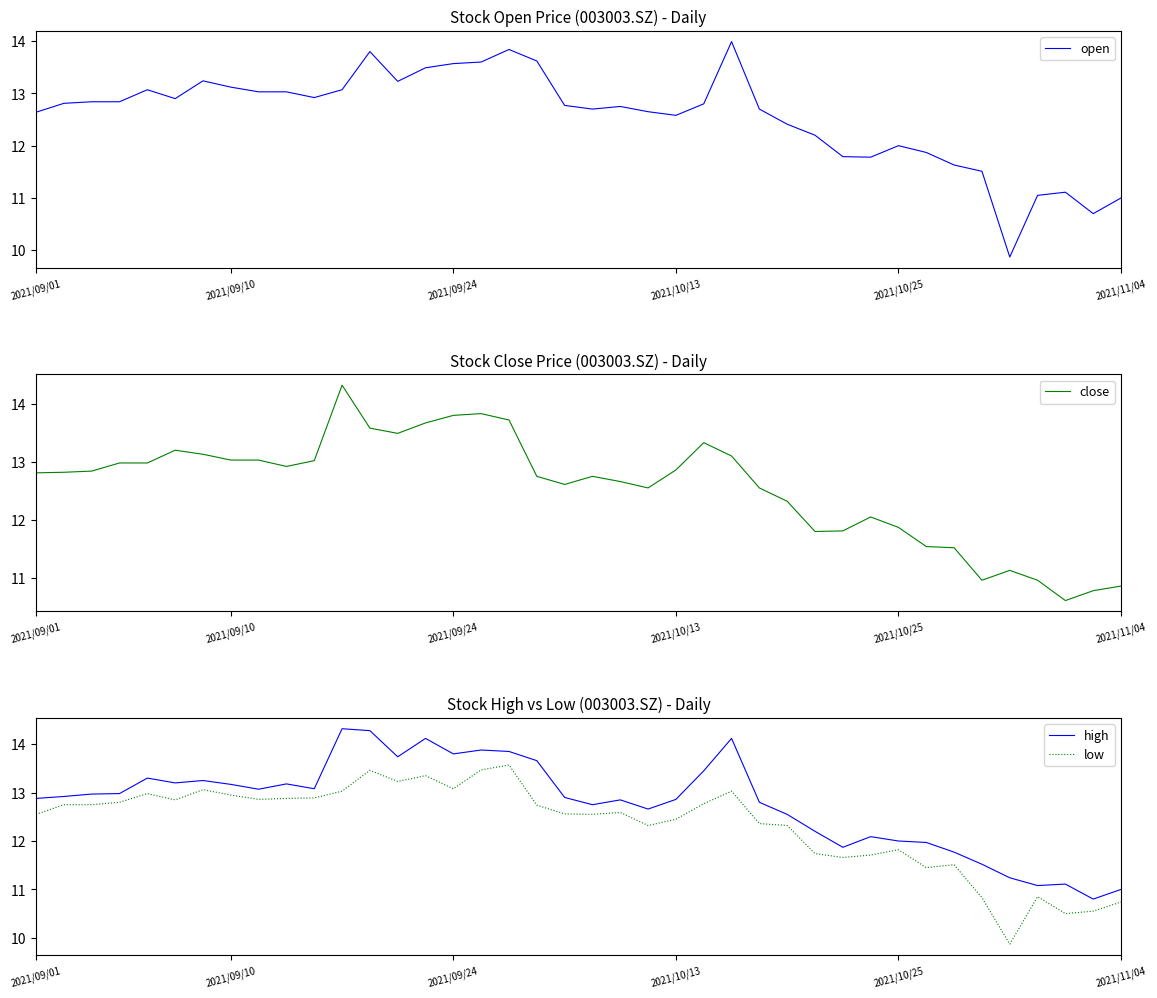

At which category is the sum across all series the highest?

12